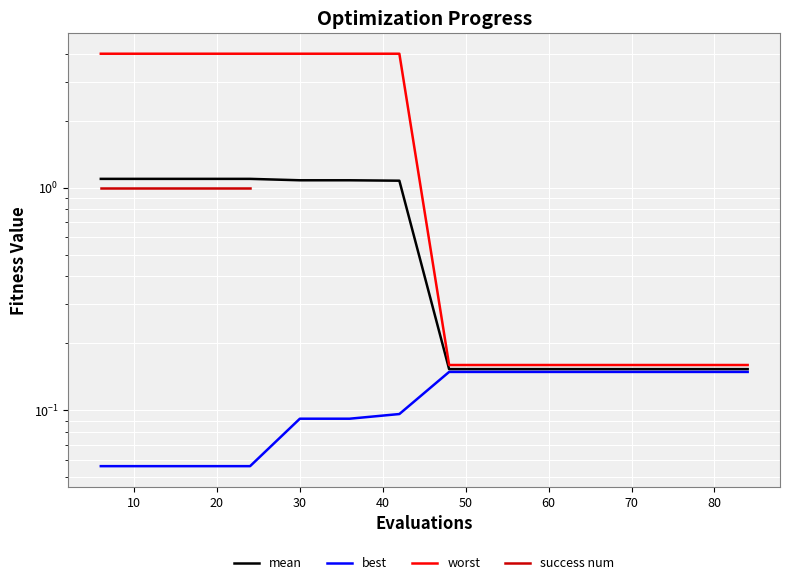

What is the difference between the maximum and minimum values in the worst series?

3.8